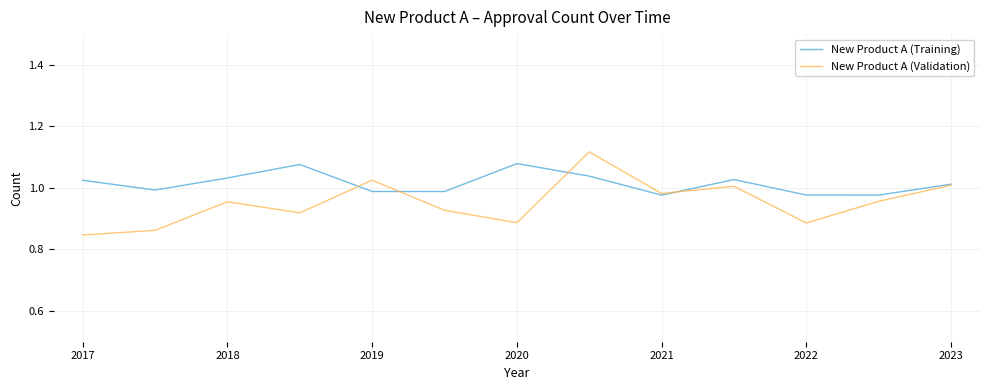

Which series has the largest range (max minus min)?

New Product A (Validation)